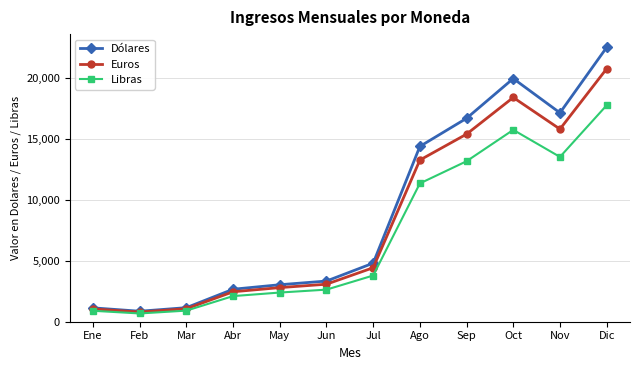

How many lines are shown in the chart?

3